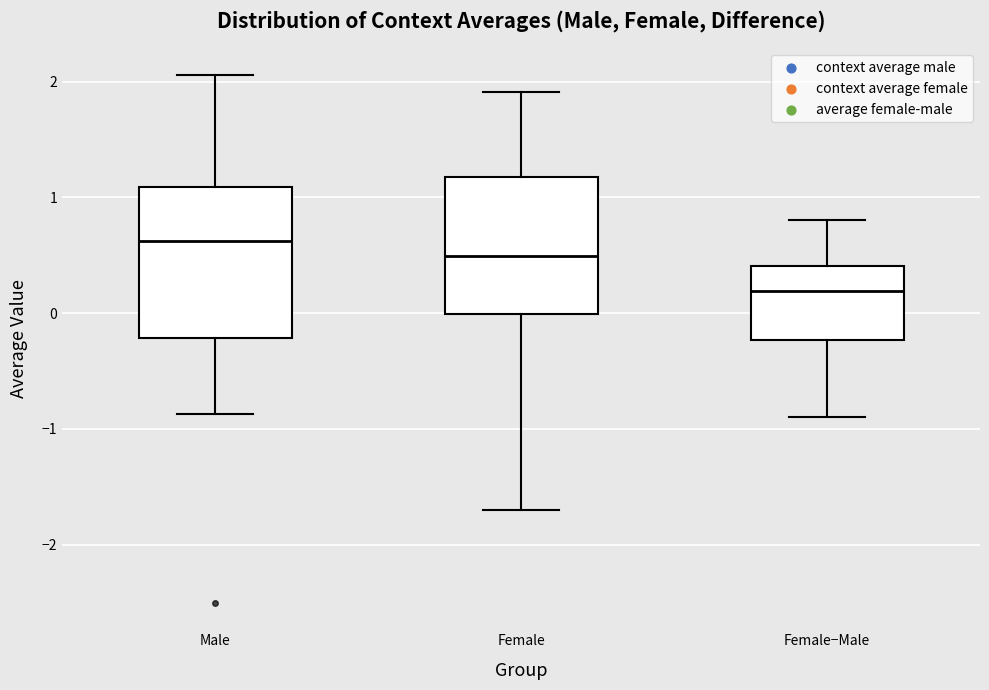

Reading left to right, transcribe this box plot: for each box, give where its median line is, the range the box spans, and where its two whiskers end, as read against the y-axis. The values are not printed on the chart, so give them approximately, as read against the axis.

Male: median 0.6, box -0.2 to 1.1, whiskers -0.9 to 2.1
Female: median 0.5, box 0.0 to 1.2, whiskers -1.7 to 1.9
Female−Male: median 0.2, box -0.2 to 0.4, whiskers -0.9 to 0.8